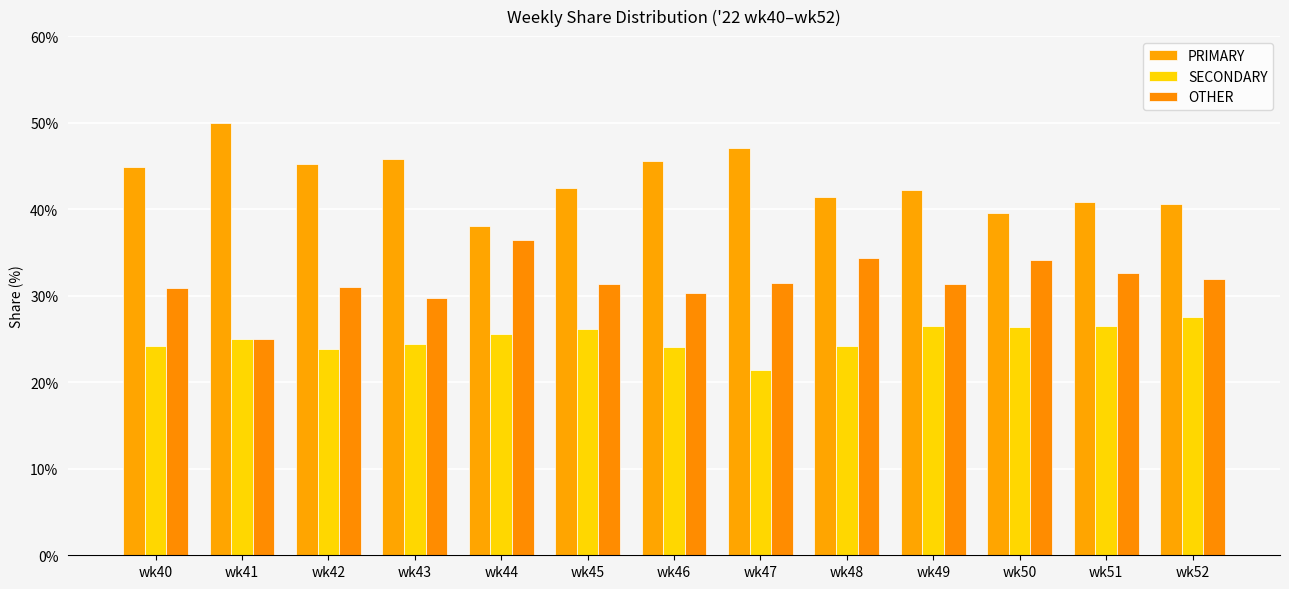

Reading left to right, list all the values displayed in this chart.

PRIMARY: 44.9	50.0	45.2	45.8	38.0	42.5	45.5	47.1	41.4	42.2	39.5	40.8	40.5
SECONDARY: 24.2	25.0	23.9	24.5	25.6	26.2	24.1	21.4	24.2	26.4	26.4	26.5	27.5
OTHER: 30.9	25.0	31.0	29.7	36.4	31.4	30.4	31.5	34.3	31.3	34.1	32.7	31.9